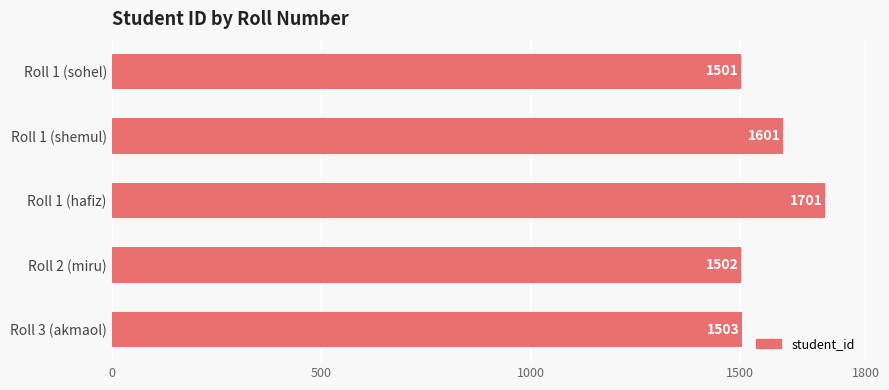

At which label is the value closest to 1601?

Roll 1 (shemul)